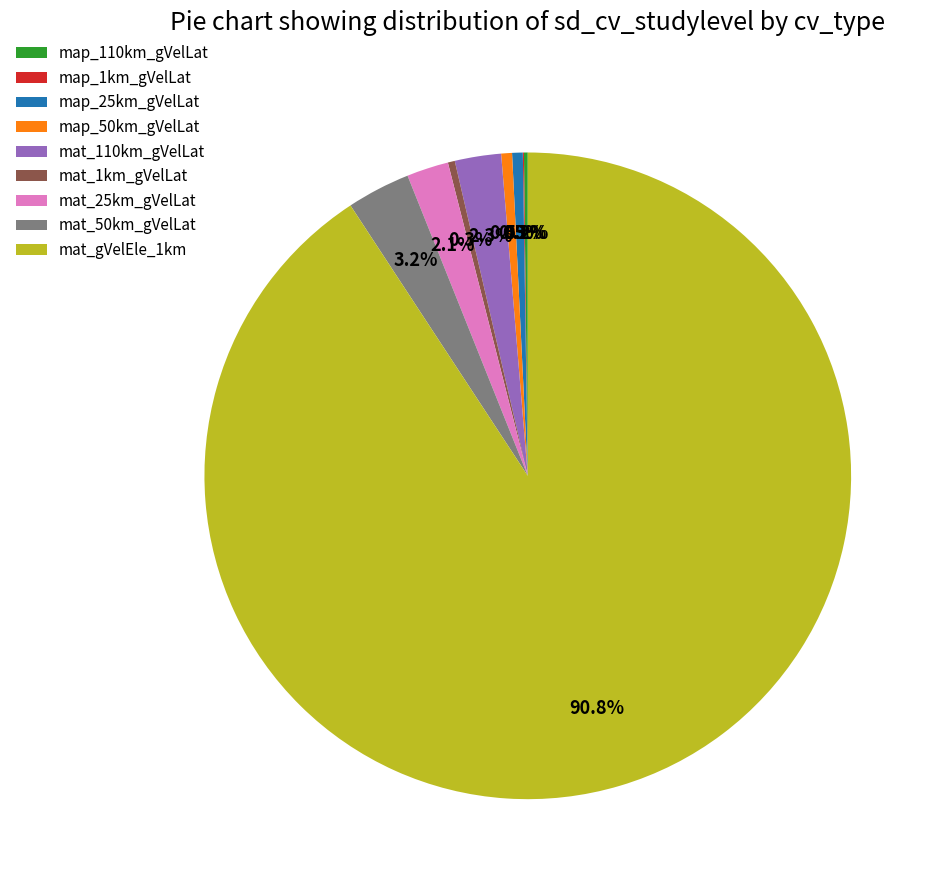

Which category accounts for the majority?

mat_gVelEle_1km